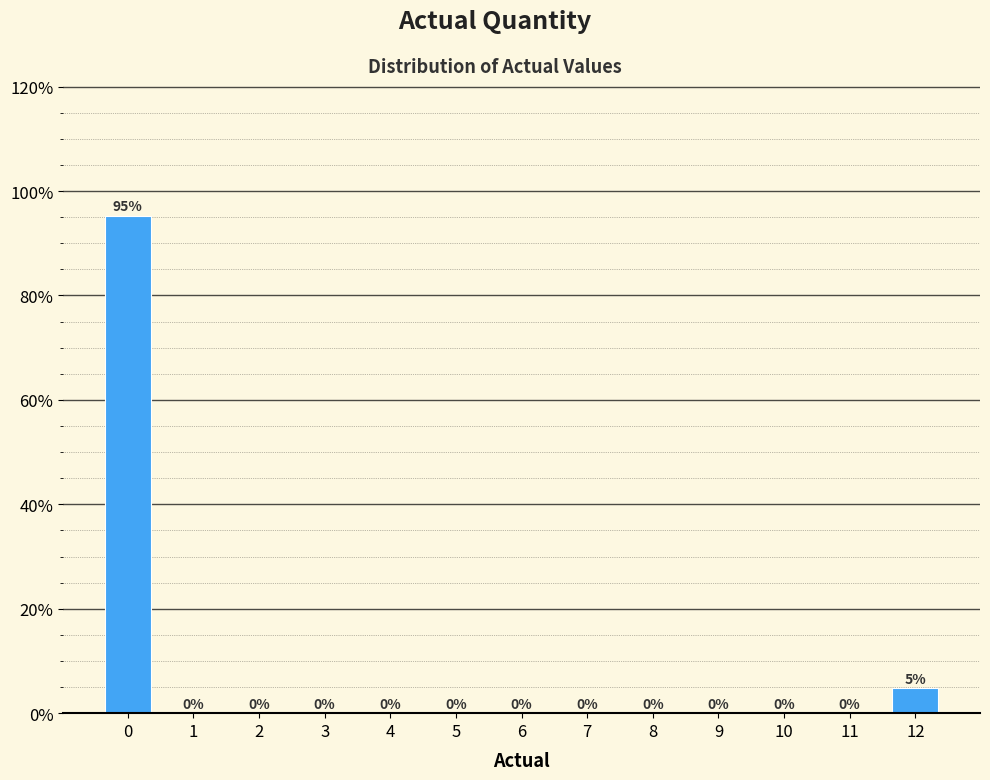

True or false: the data shows 62.2 at 4.

False